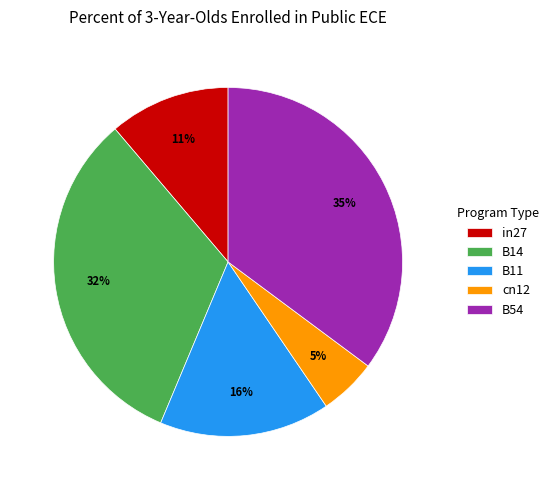

Does B11 represent more than half of the total?

No